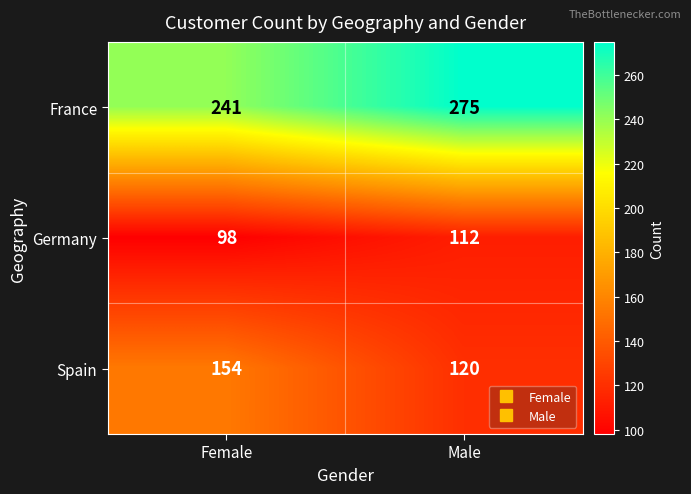

Read the Germany value at Male.

112